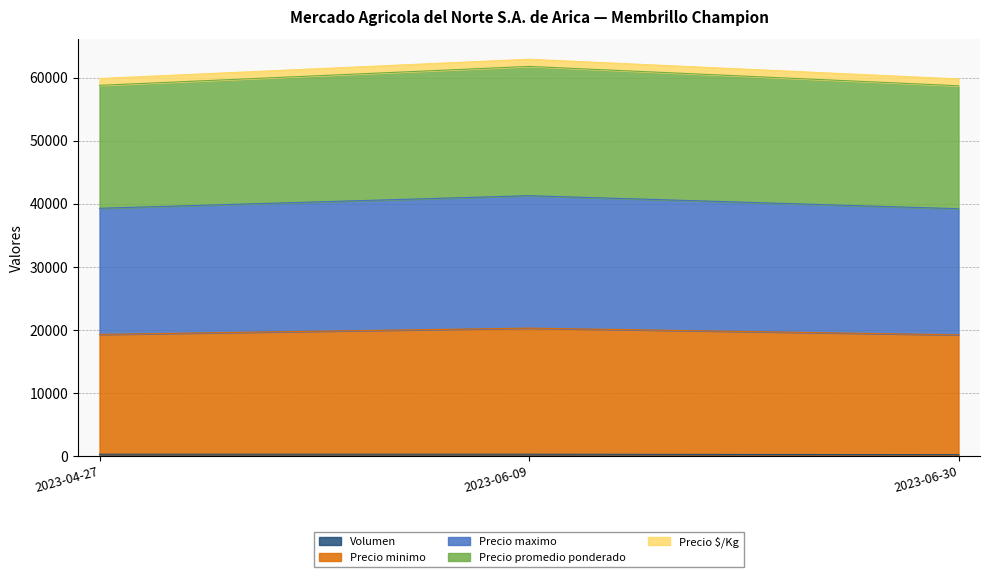

What is the label of the 2nd point from the left?

2023-06-09